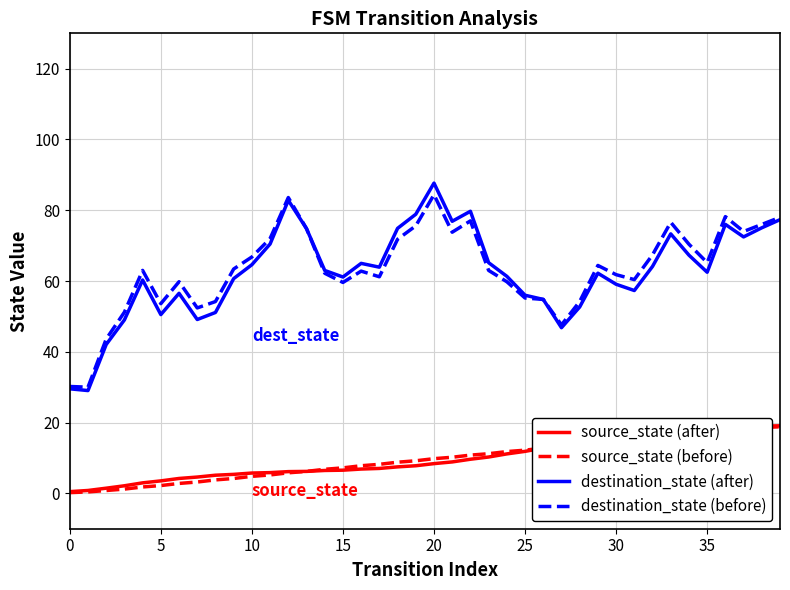

Which series has the widest spread of values?

destination_state (after)